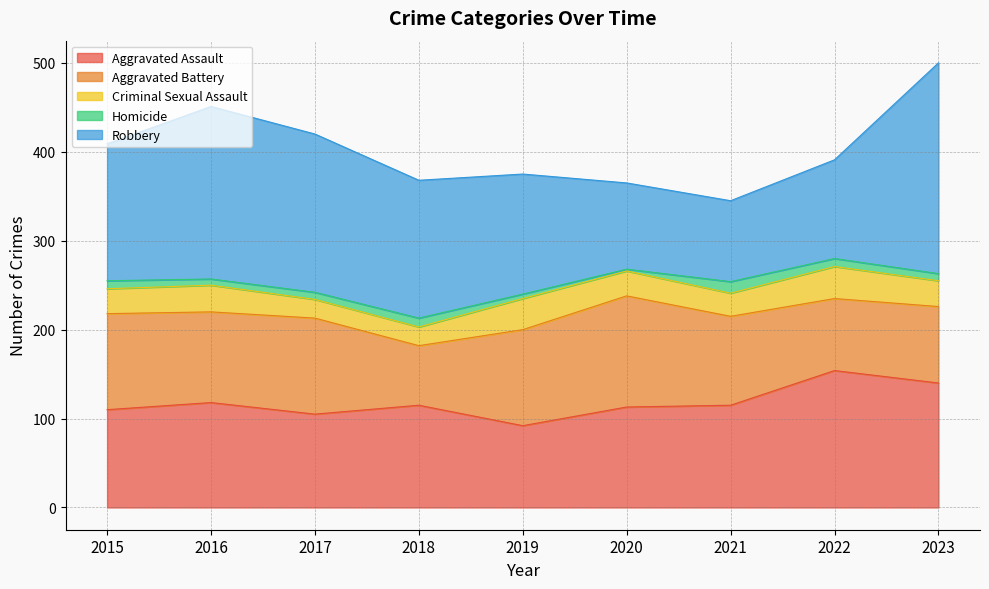

List the series in order of their peak value, highest first.

Robbery, Aggravated Assault, Aggravated Battery, Criminal Sexual Assault, Homicide